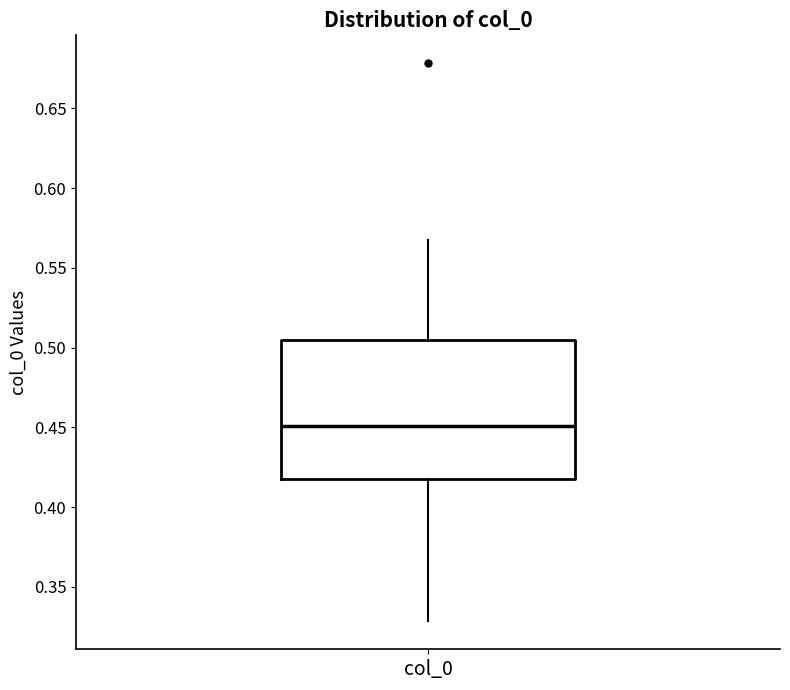

Transcribe this box plot: give where the median line is, the range the box spans, and where the two whiskers end, as read against the y-axis. The values are not printed on the chart, so give them approximately, as read against the axis.

median 0.450, box 0.420 to 0.505, whiskers 0.330 to 0.570